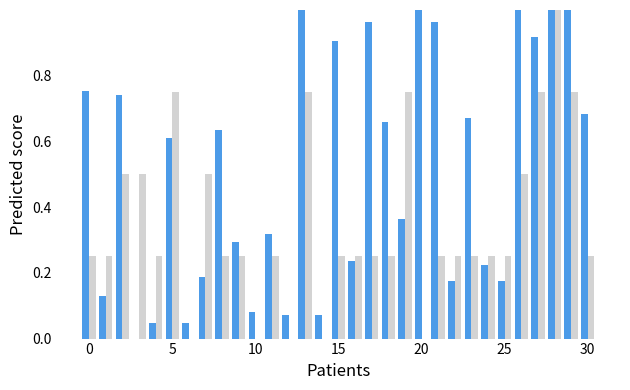

Are the bars grouped side by side (vs. stacked)?

Yes